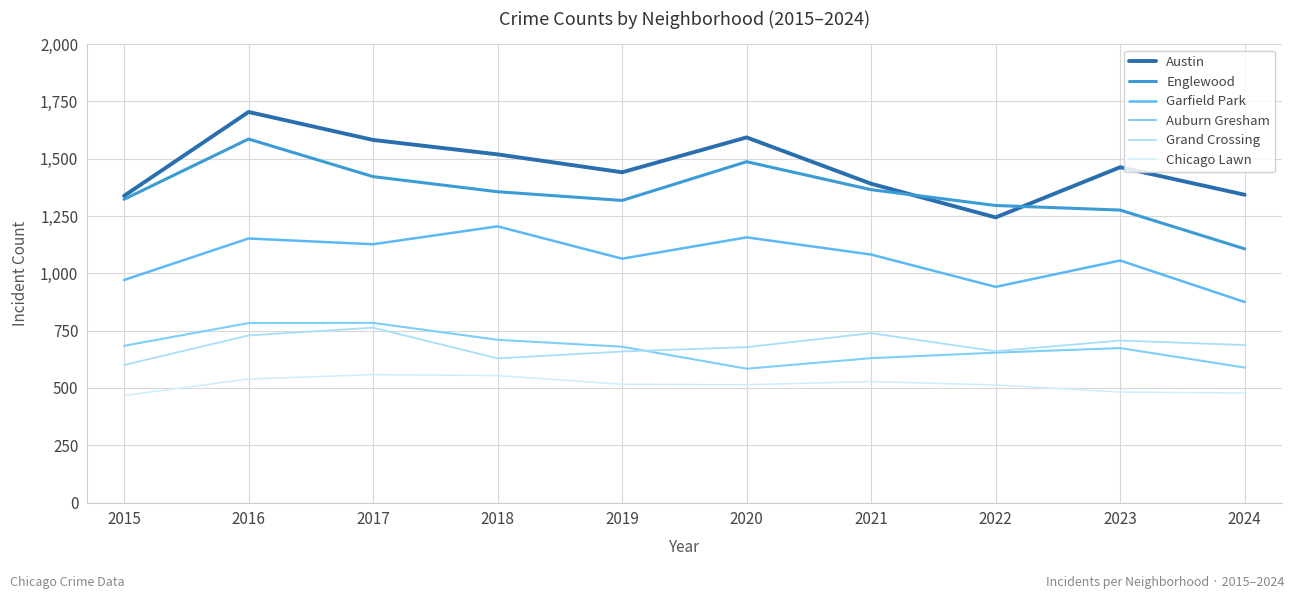

Reading left to right, transcribe all the data shown in this chart.

Austin: 1338	1704	1582	1519	1441	1593	1391	1244	1463	1343
Englewood: 1323	1586	1422	1356	1318	1487	1365	1296	1276	1107
Garfield Park: 971	1152	1127	1205	1064	1157	1082	941	1056	875
Auburn Gresham: 684	783	784	710	680	584	630	654	674	589
Grand Crossing: 600	729	763	629	659	678	739	660	707	687
Chicago Lawn: 467	539	558	554	516	514	528	513	482	478